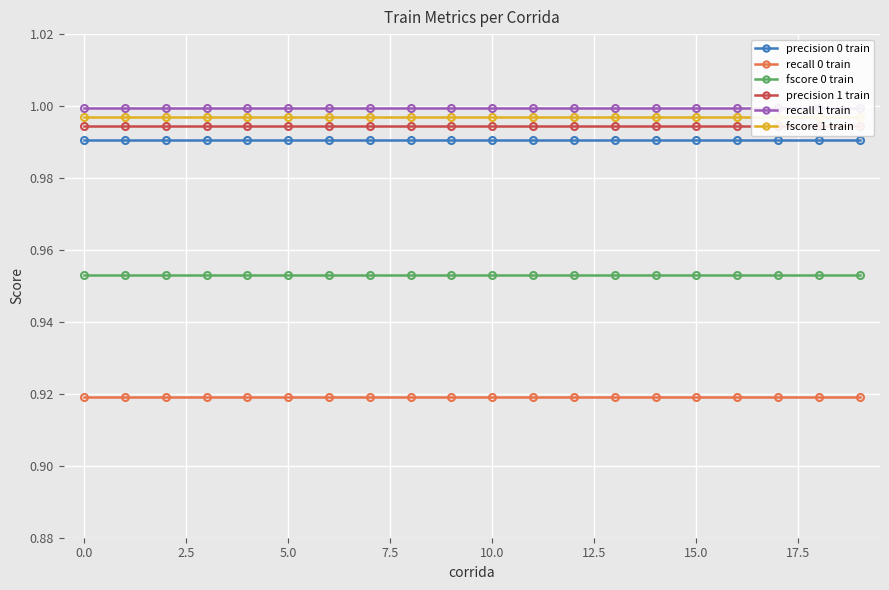

What is the difference between the highest and lowest values at 17?

0.1